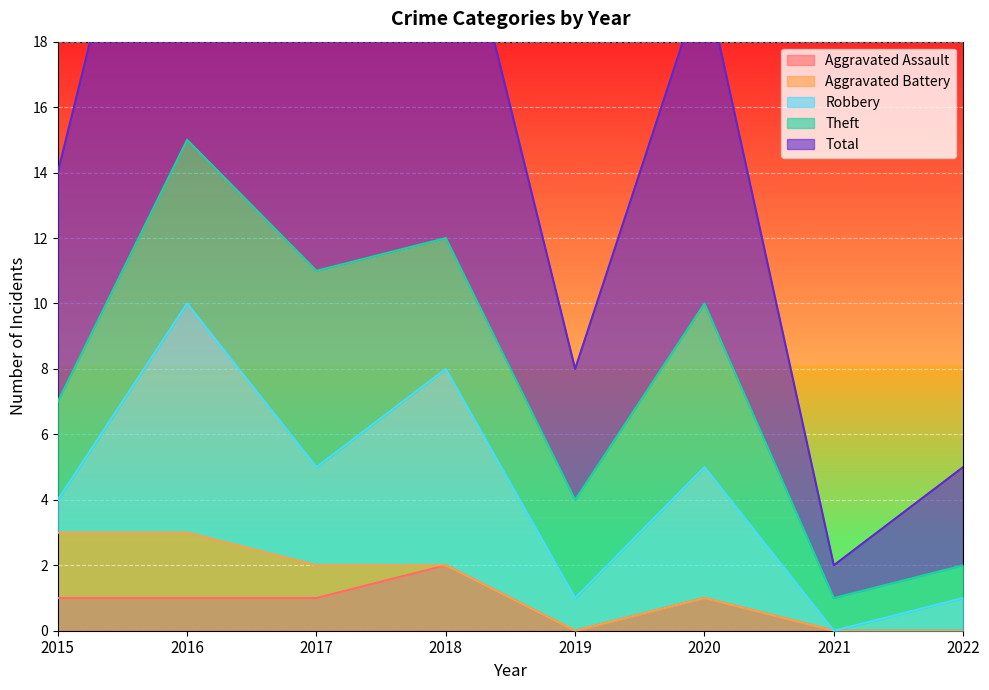

The Aggravated Assault series shows 0 at 2022. True or false?

True